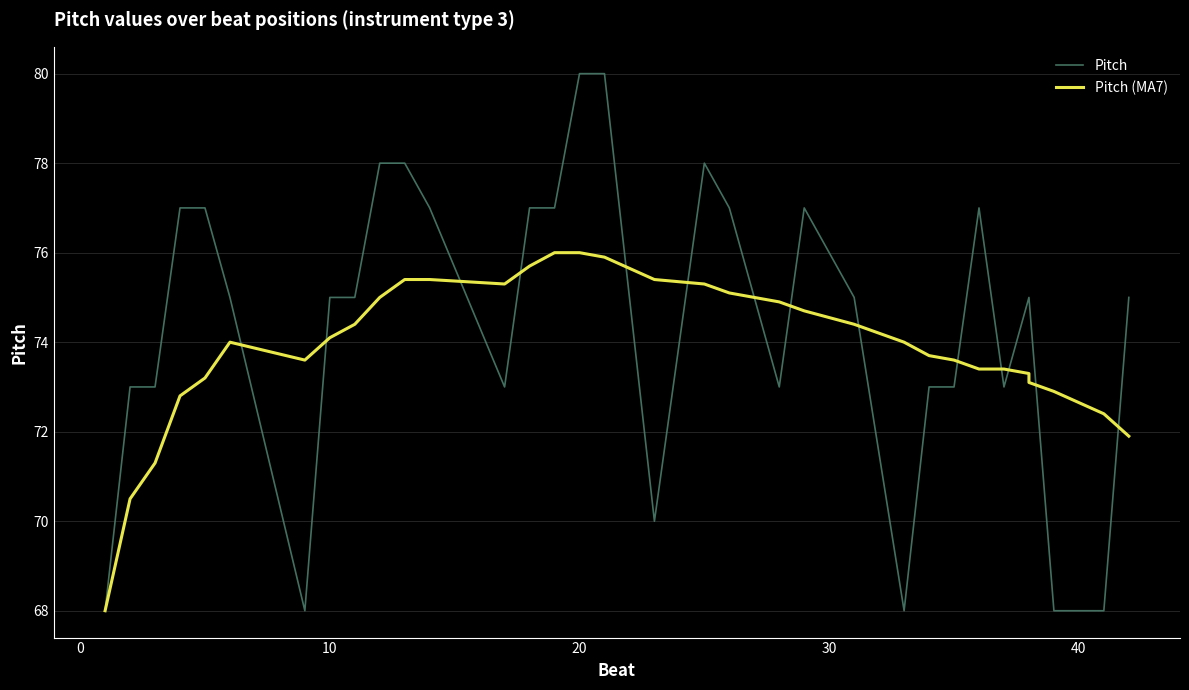

What is the difference between the maximum and second lowest values in the Pitch series?

12.0